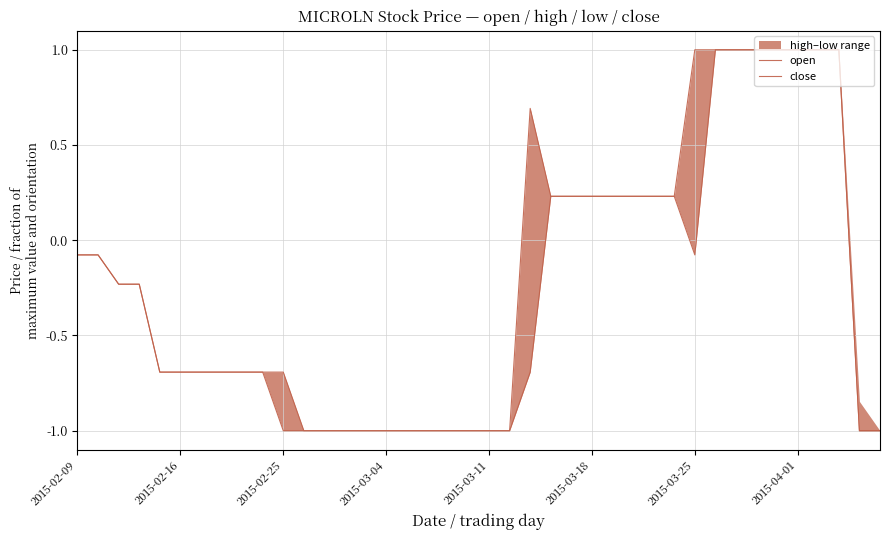

What position from the right is 18?

22